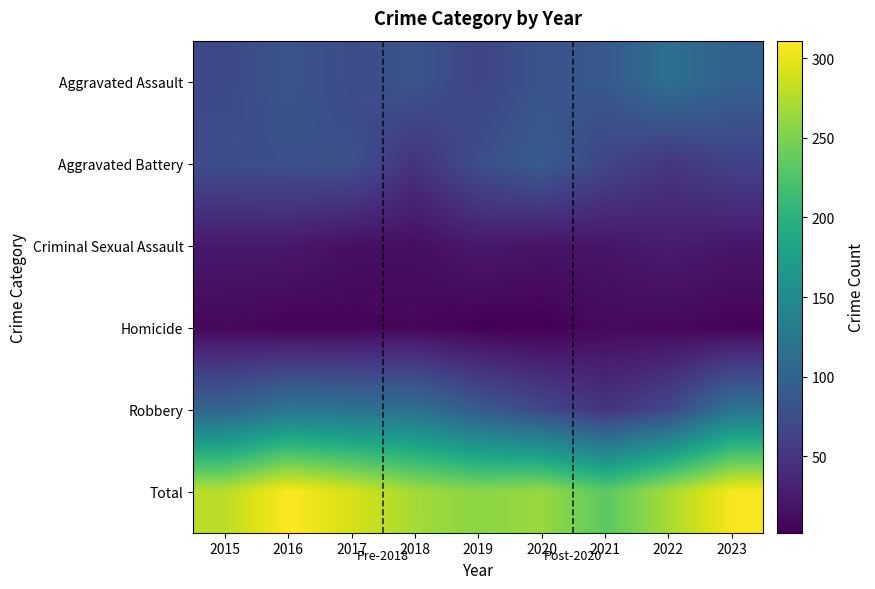

Rank the series by their maximum value, from lowest to highest.

Homicide, Criminal Sexual Assault, Aggravated Battery, Aggravated Assault, Robbery, Total